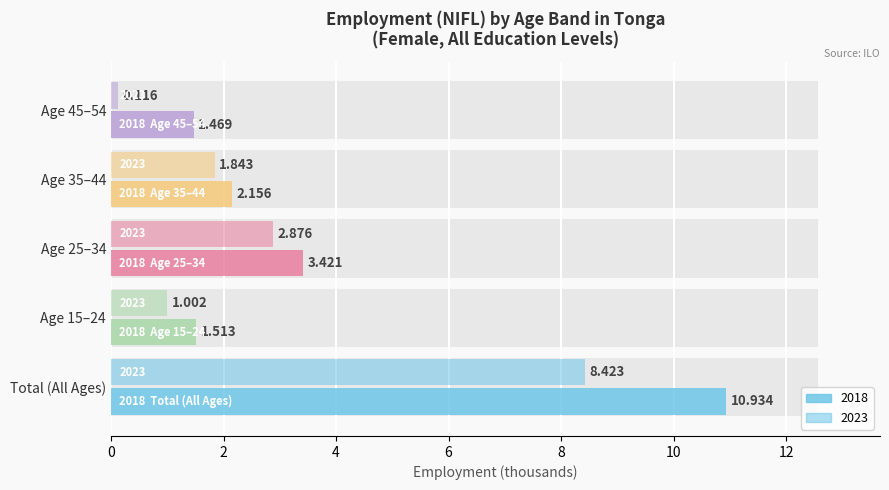

Between Age 35–44 and Age 45–54, which series saw the biggest shift?

2023